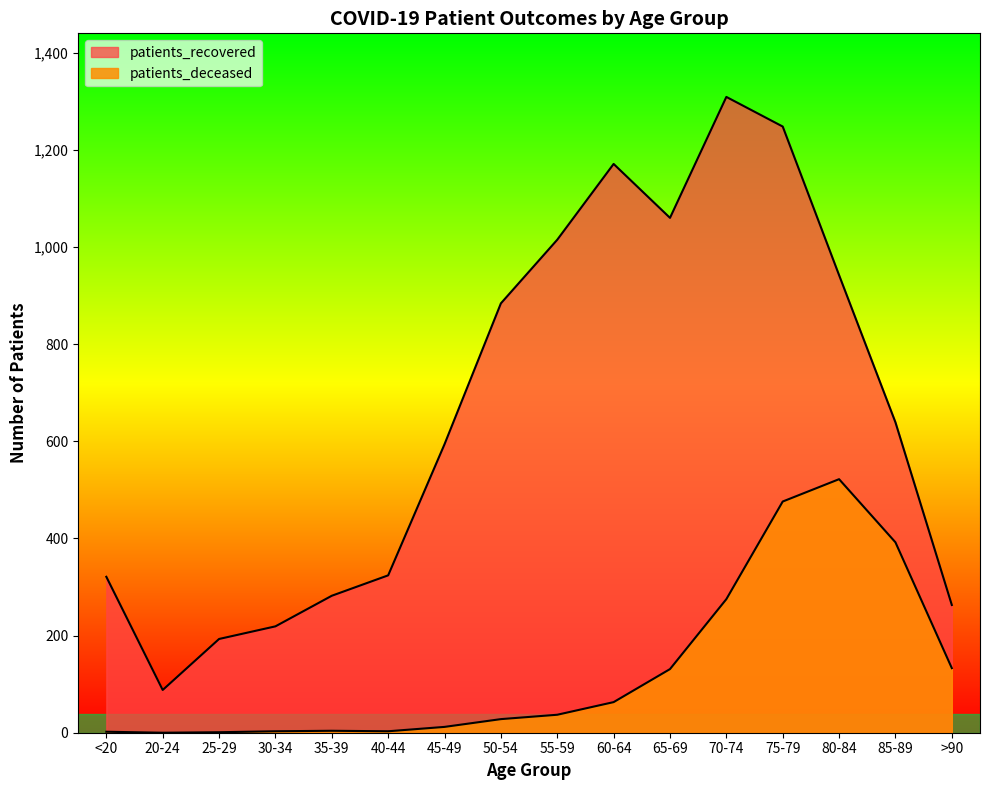

The patients_deceased series shows 4 at 35-39. True or false?

True